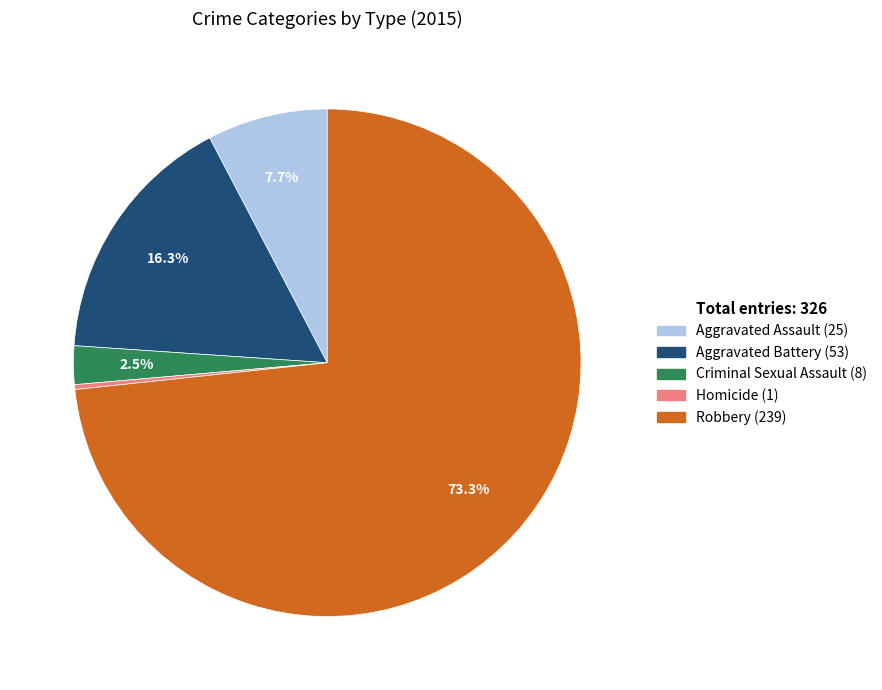

How many slices are in this pie chart?

5